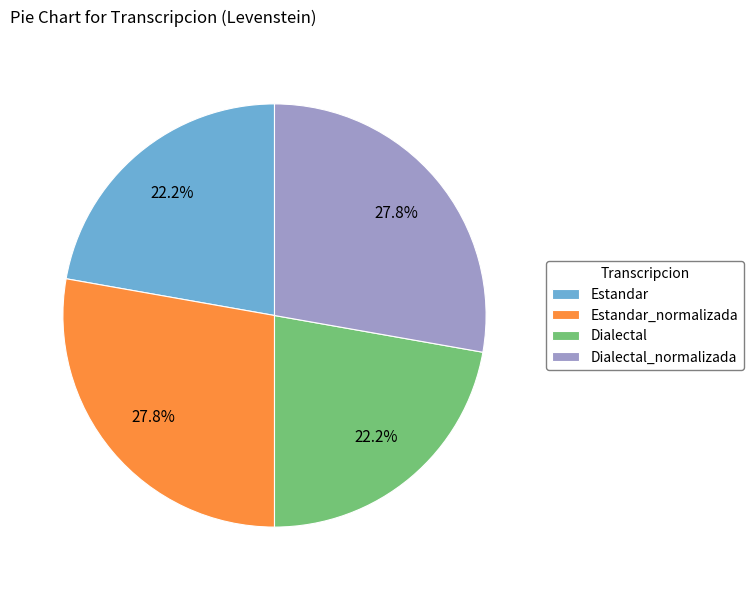

What percentage do Estandar and Dialectal together represent?

44.4%